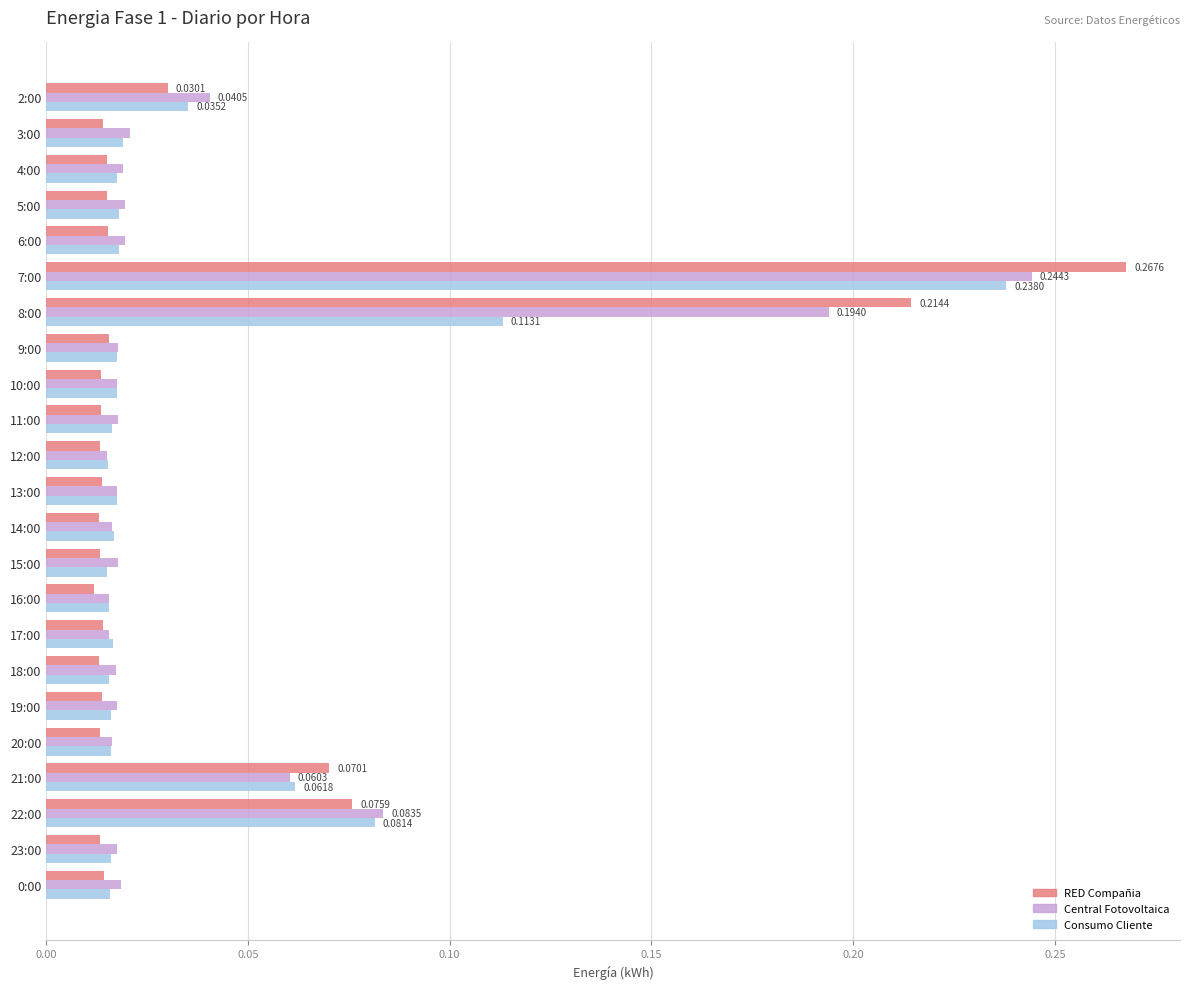

At which category is the sum across all series the highest?

7:00